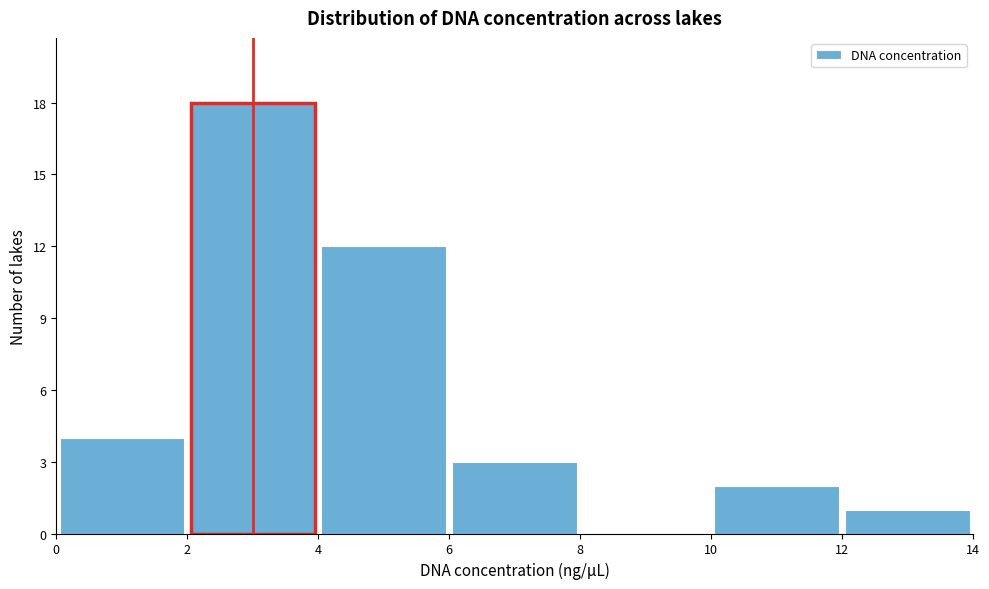

Over which range of the x-axis is the bar tallest?

2 to 4